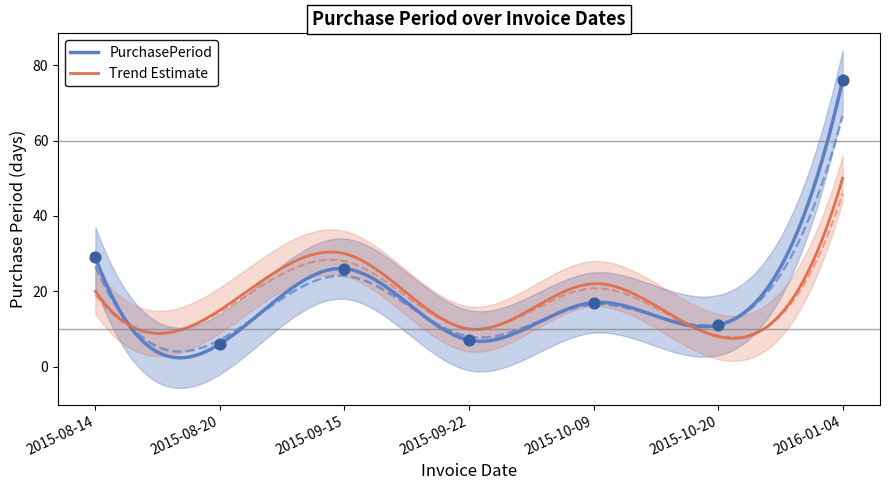

What is the change in value from 2015-08-20 to 2015-09-22?

+1